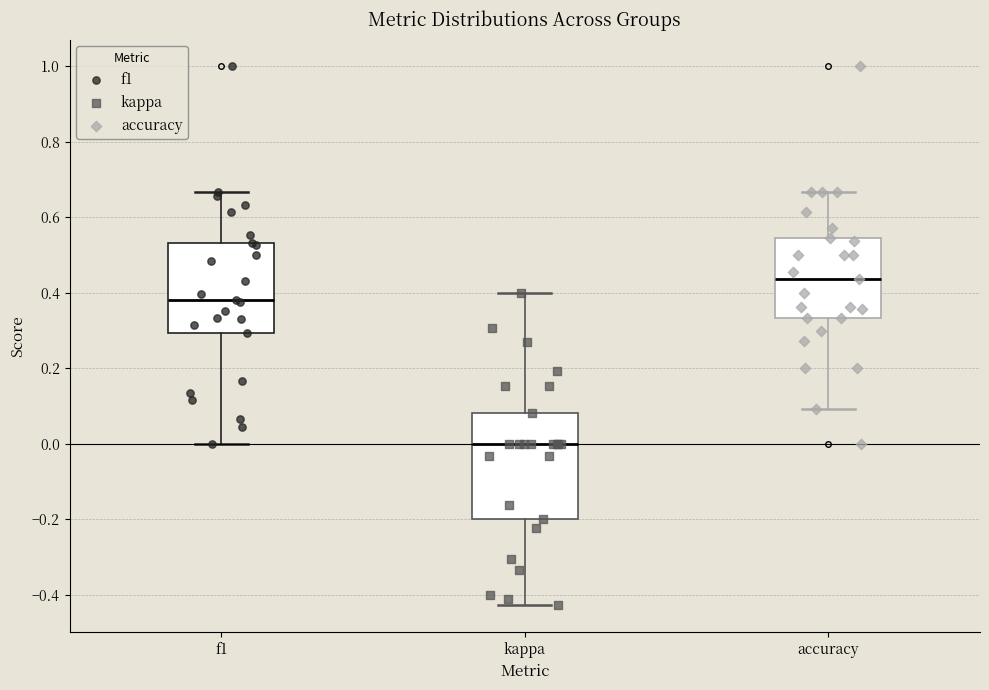

Which box is the tallest, from its lower edge to its upper edge?

kappa